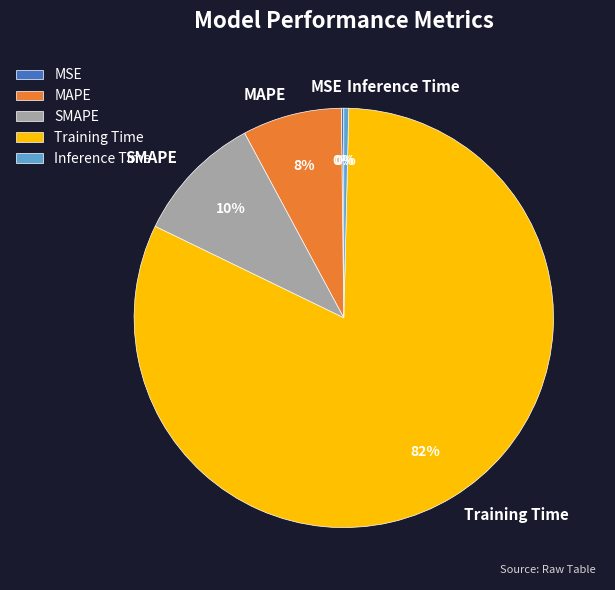

The Training Time slice represents 82% of the pie. True or false?

True